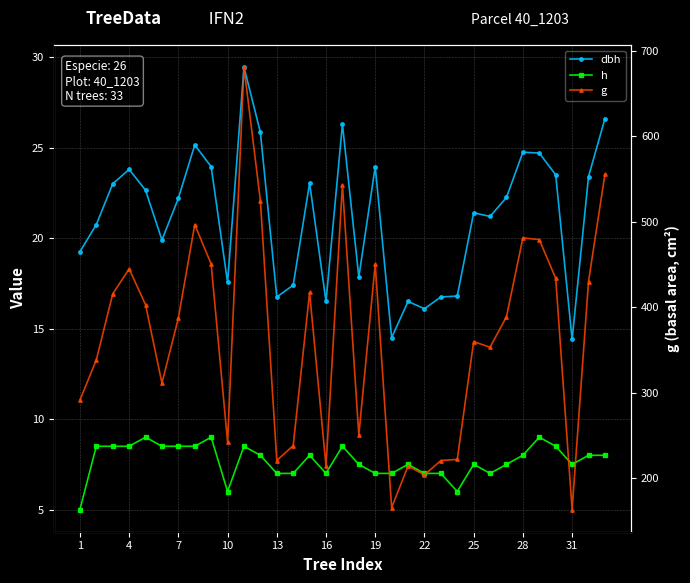

Is it true that h equals 10.4 at 13?

False